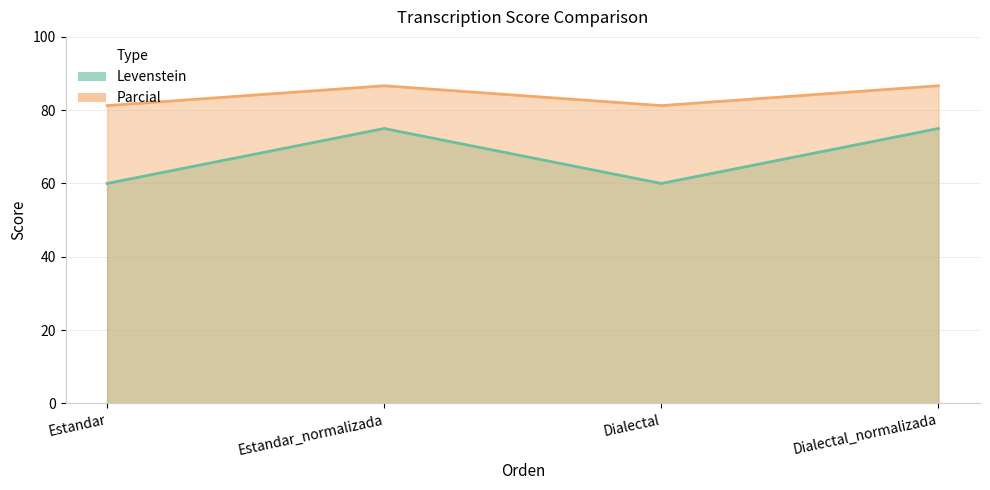

How many interior local valleys does the Parcial series have?

1